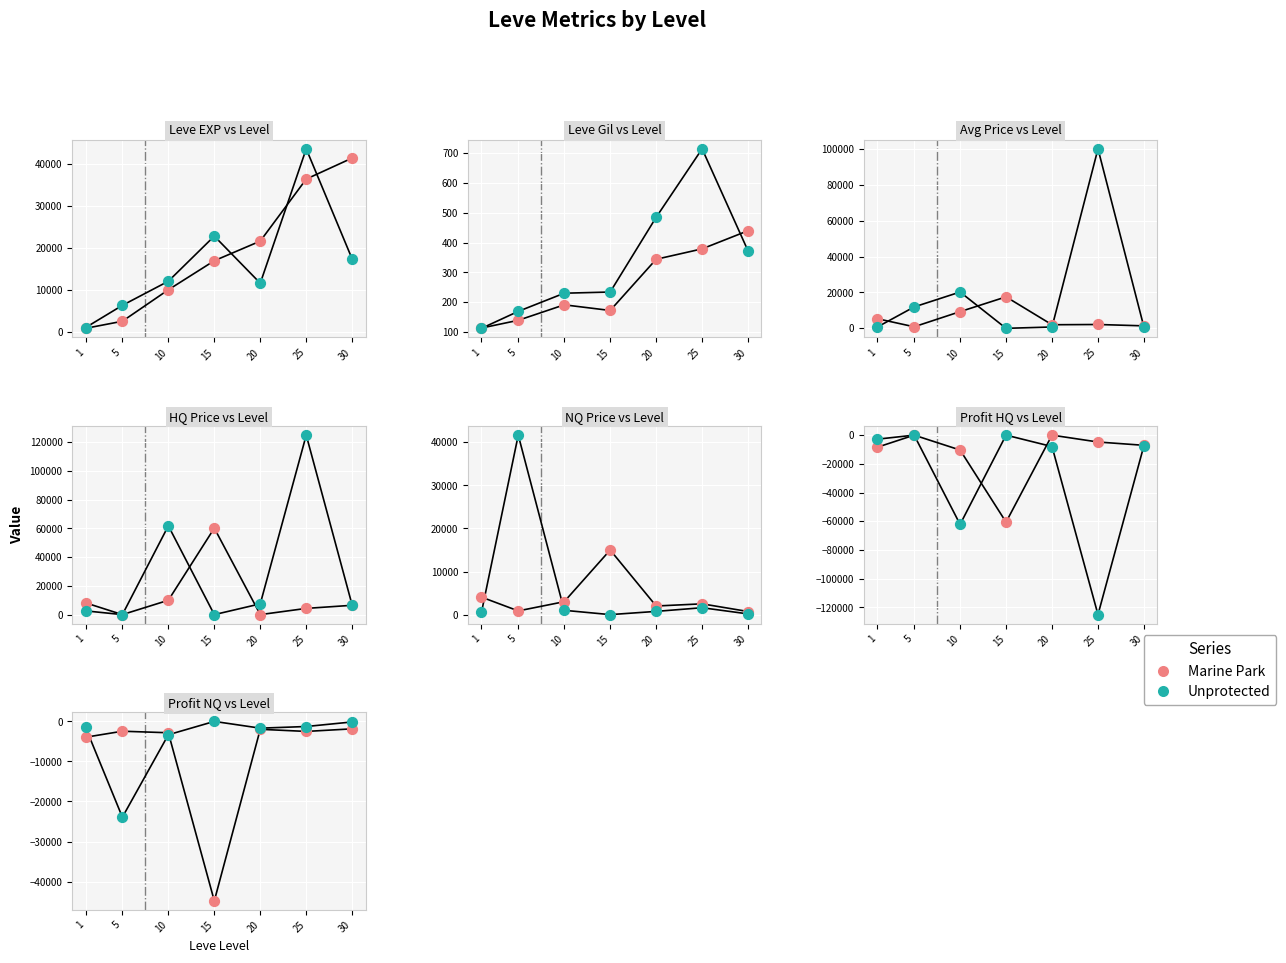

Which series has the largest total across all categories?

Unprotected